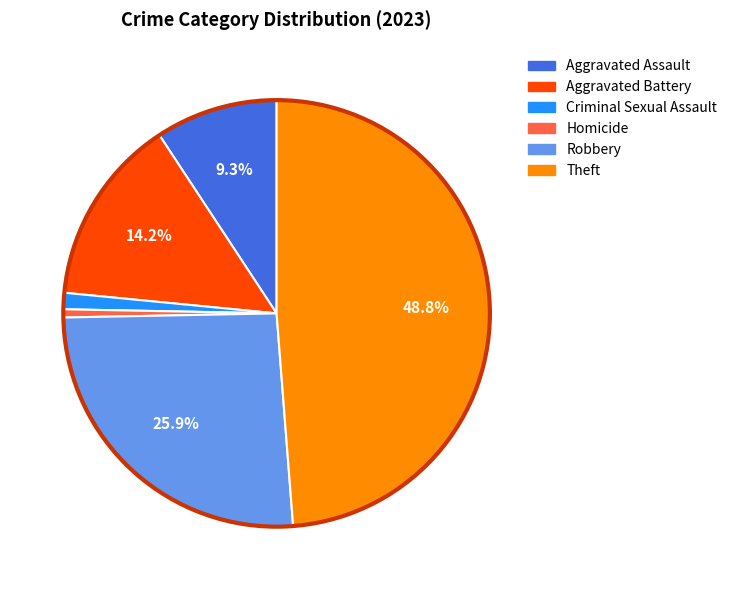

To the nearest percent, what is the average slice percentage?

17%